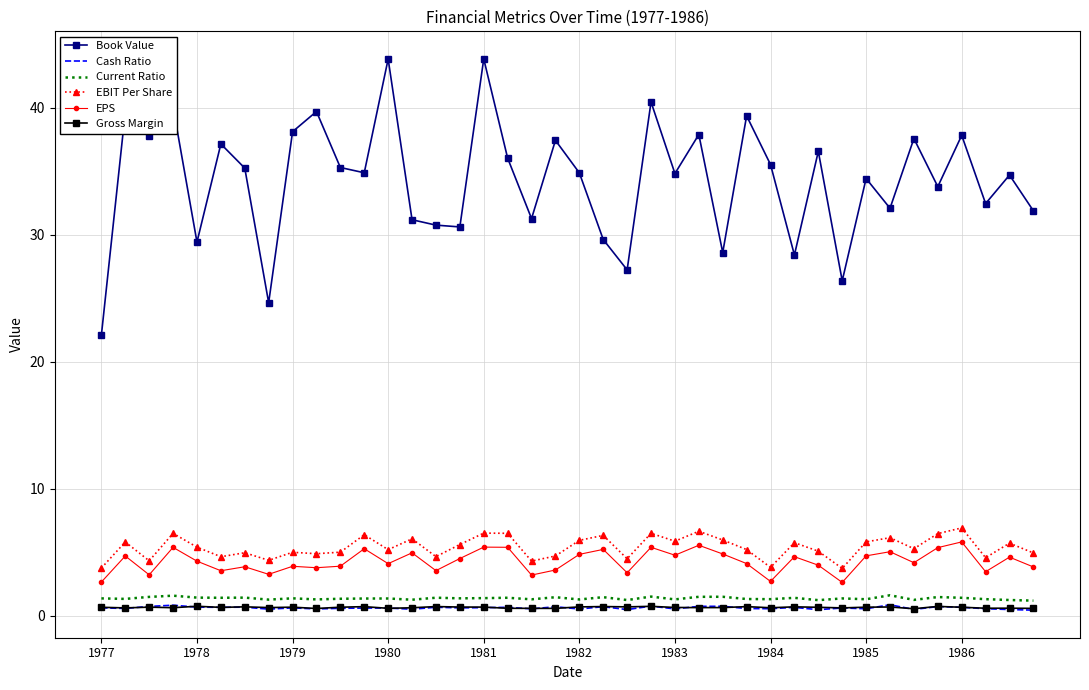

Which series has the widest spread of values?

Book Value